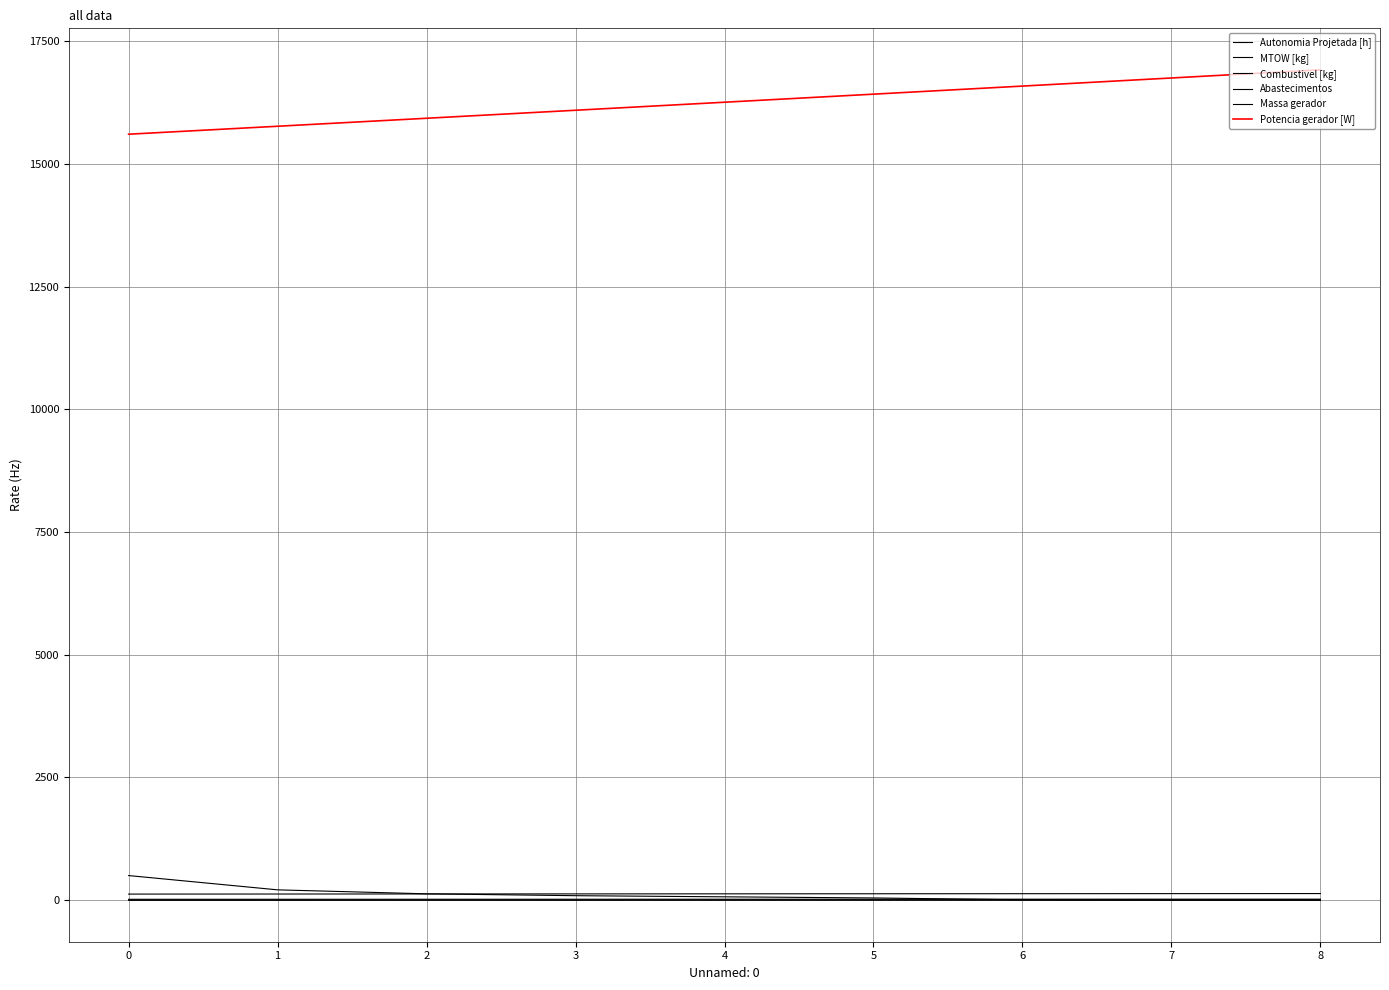

True or false: MTOW [kg] and Autonomia Projetada [h] cross at least once.

False